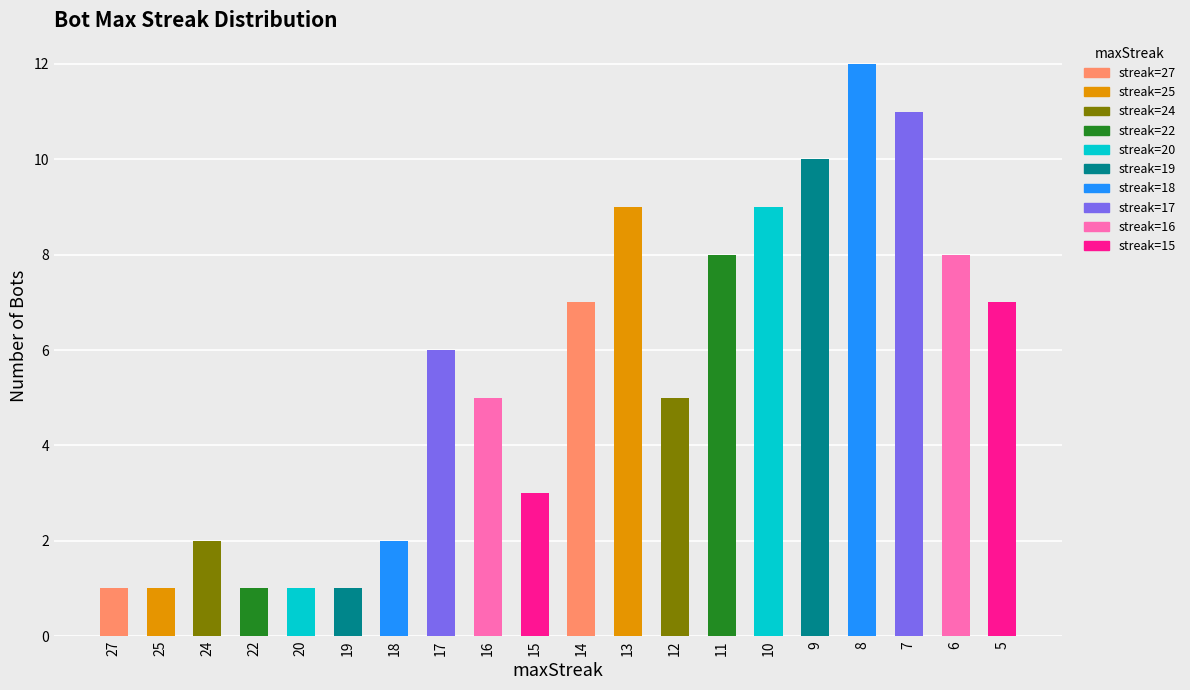

What is the difference between the second highest and second lowest values?

10